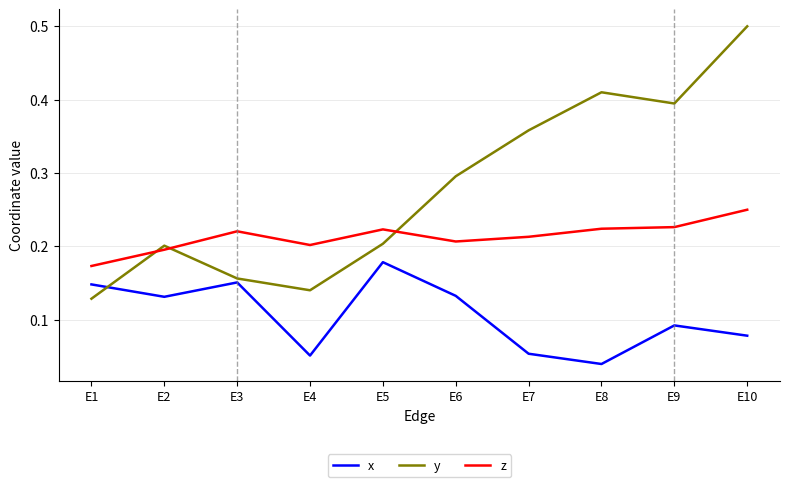

Which category has the highest value across all series?

E10